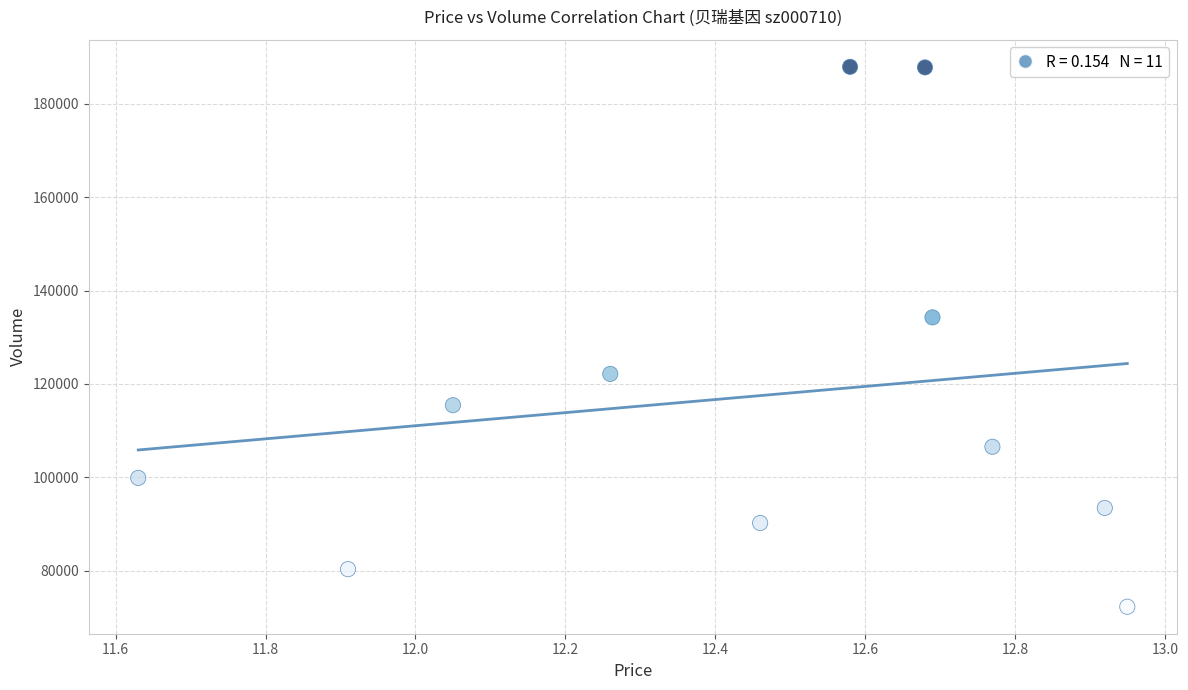

What is the average Y value?

117299